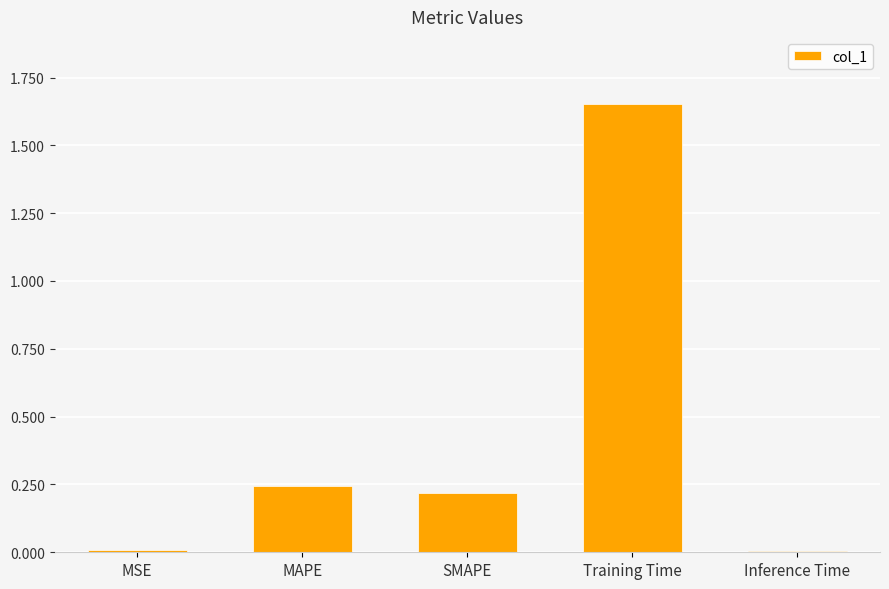

At which category does the chart reach its peak across all series?

Training Time